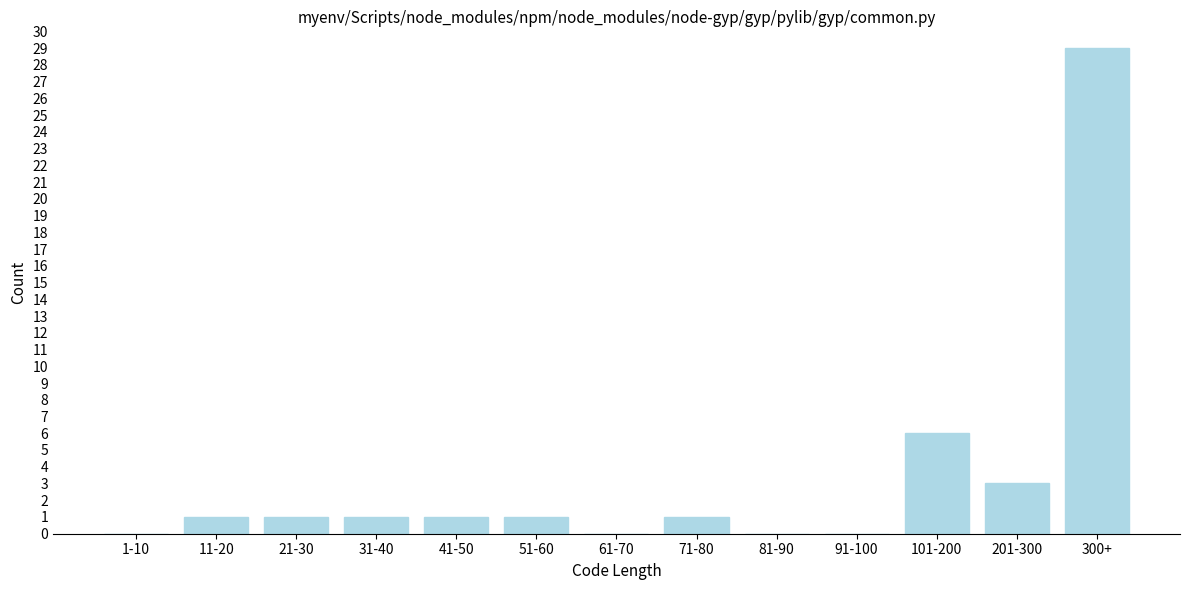

Reading right to left, list all the values displayed in this chart.

300+=29	201-300=3	101-200=6	91-100=0	81-90=0	71-80=1	61-70=0	51-60=1	41-50=1	31-40=1	21-30=1	11-20=1	1-10=0